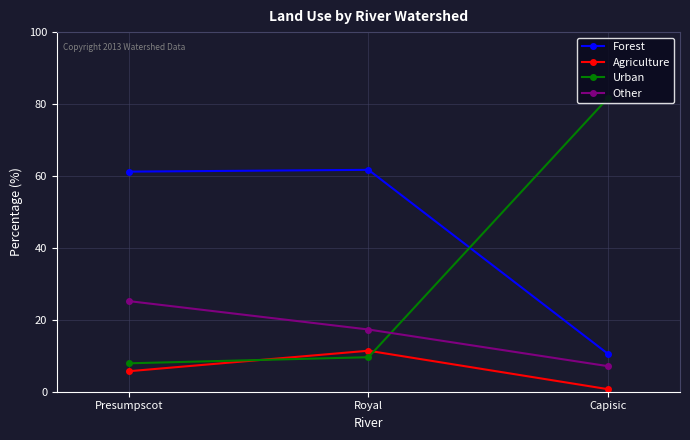

What is the value of the Urban point at the 2nd from the left?

9.6